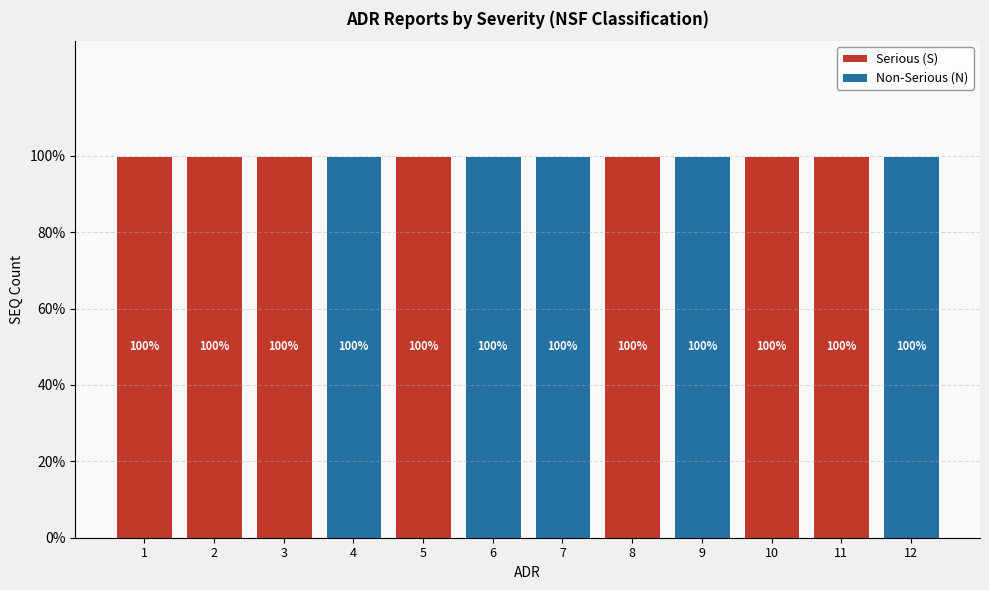

Does the chart contain stacked bars?

Yes